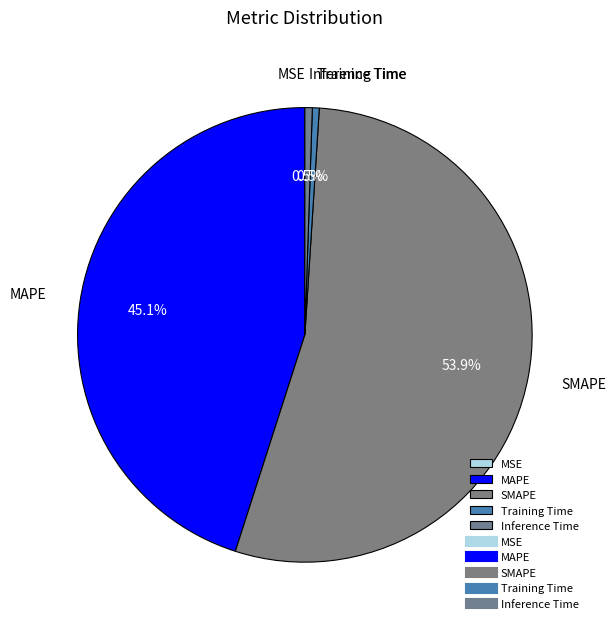

What is the majority slice?

SMAPE